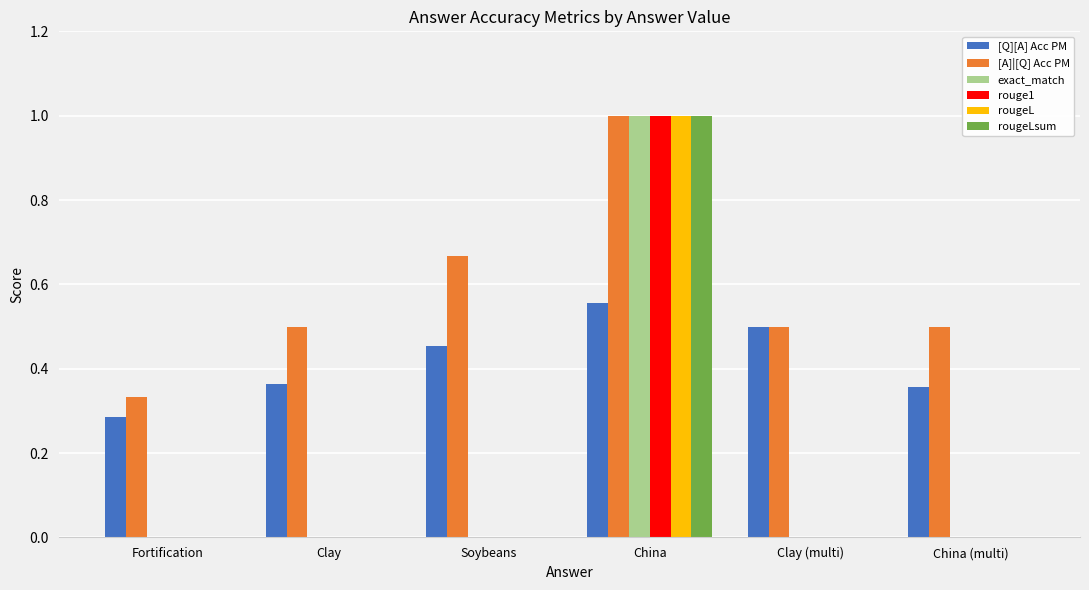

What are all the series names shown in the legend?

[Q][A] Acc PM, [A]|[Q] Acc PM, exact_match, rouge1, rougeL, rougeLsum